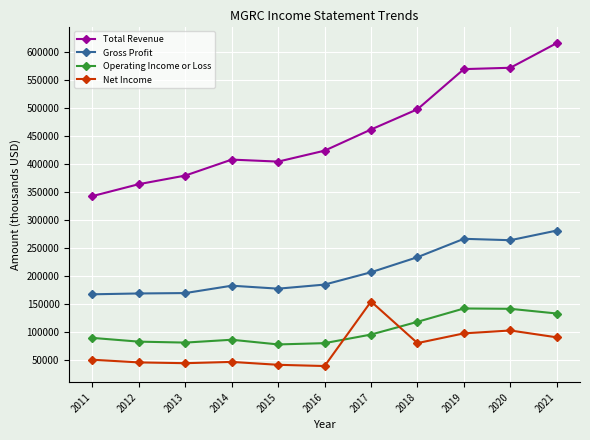

What is the maximum value for Total Revenue?

616800